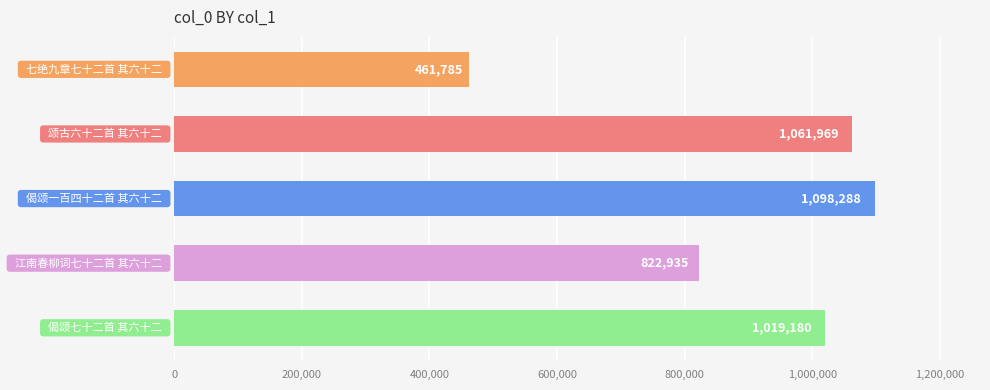

Are the bars grouped side by side (vs. stacked)?

No